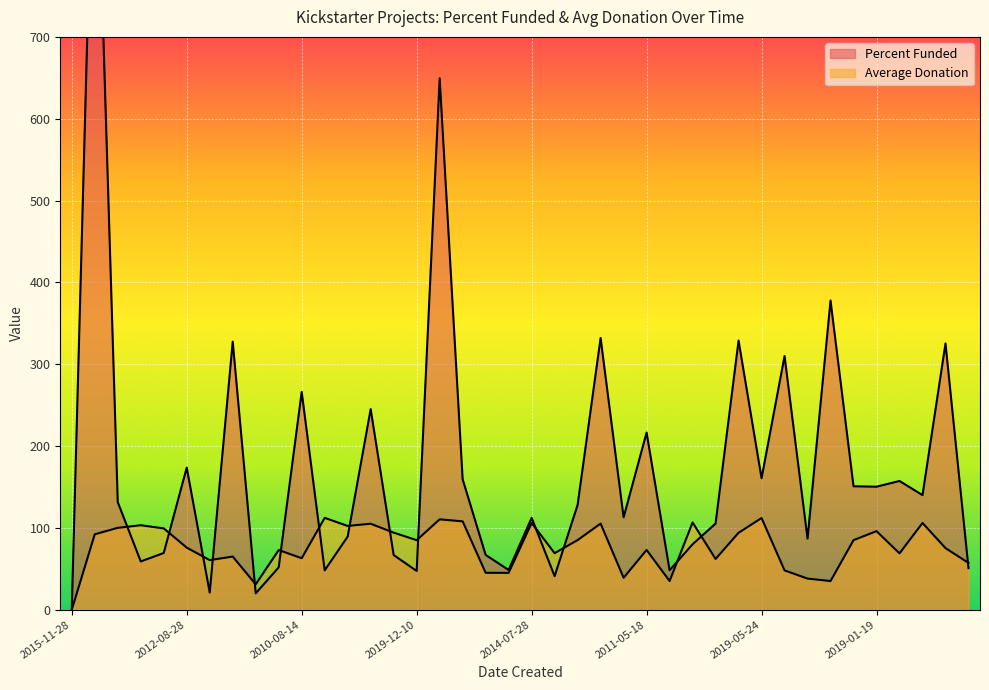

Count the number of categories in the chart.

40